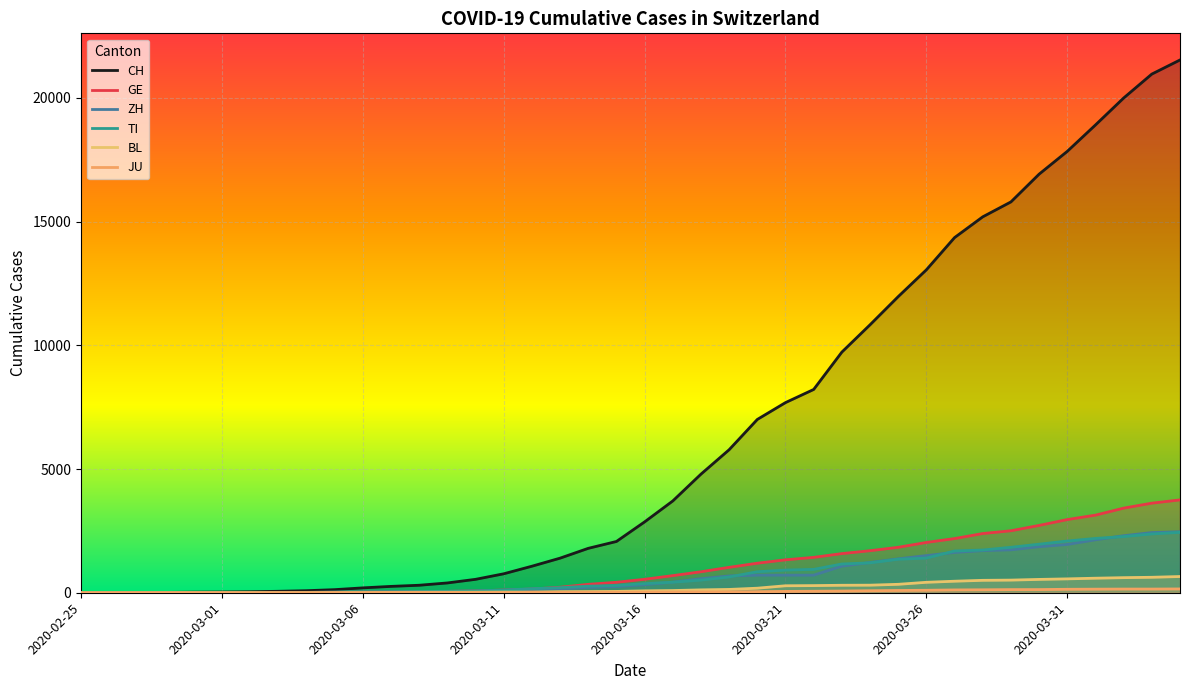

Does the chart display data point markers on the line(s)?

No